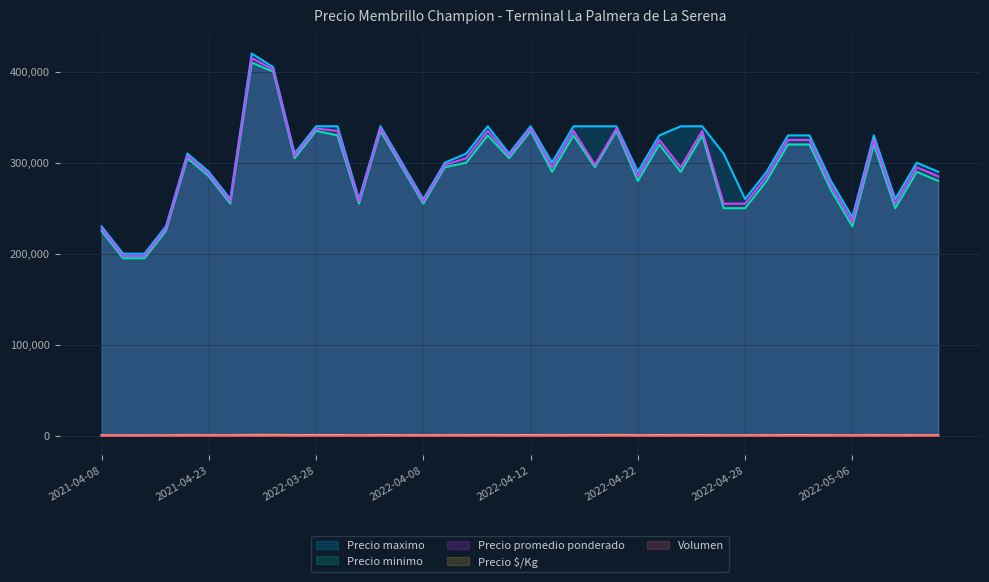

Where is Volumen nearest to the value 15?

2022-04-19